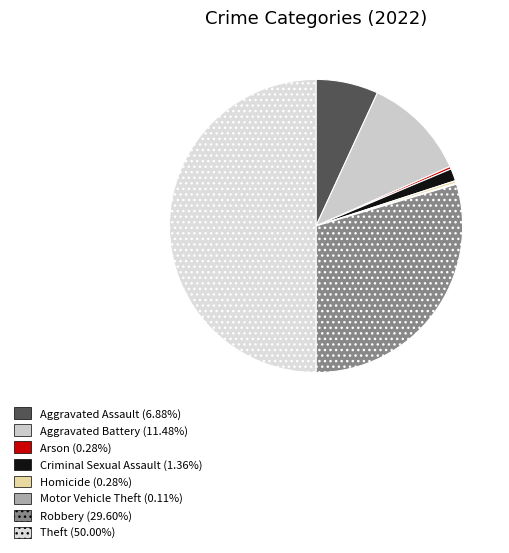

What is the ratio of the value at Robbery to the value at Motor Vehicle Theft?

260.5